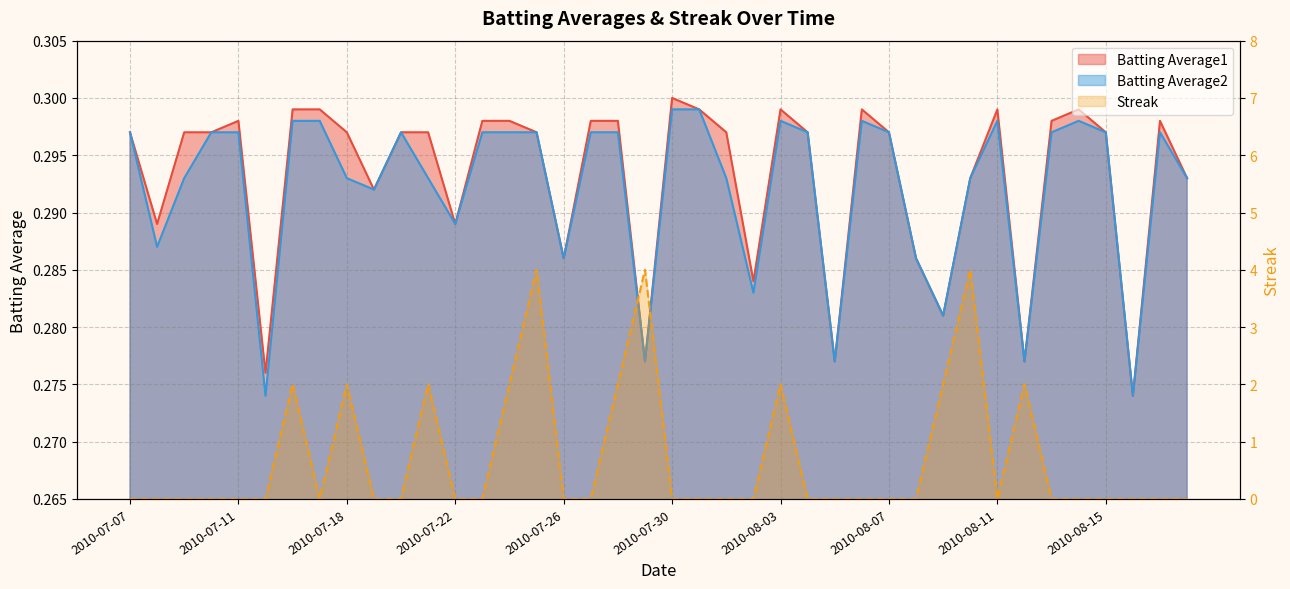

What position from the left is 2010-08-12?

34